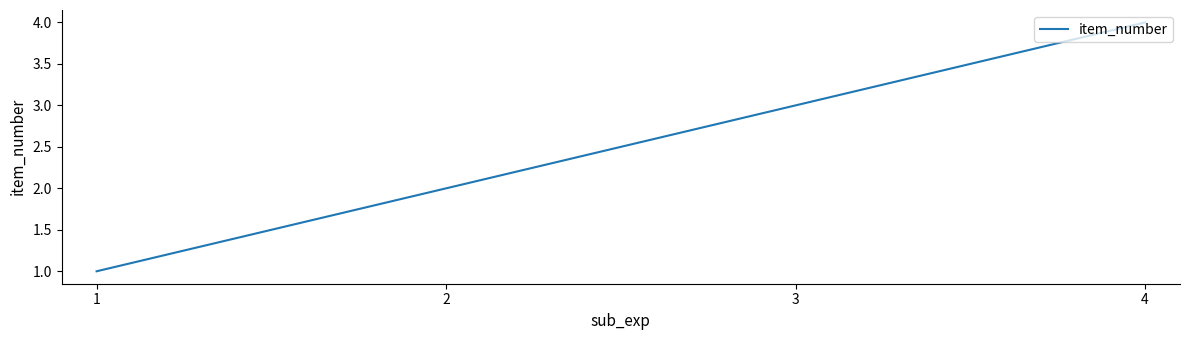

Is this an area chart (filled region under the line)?

No